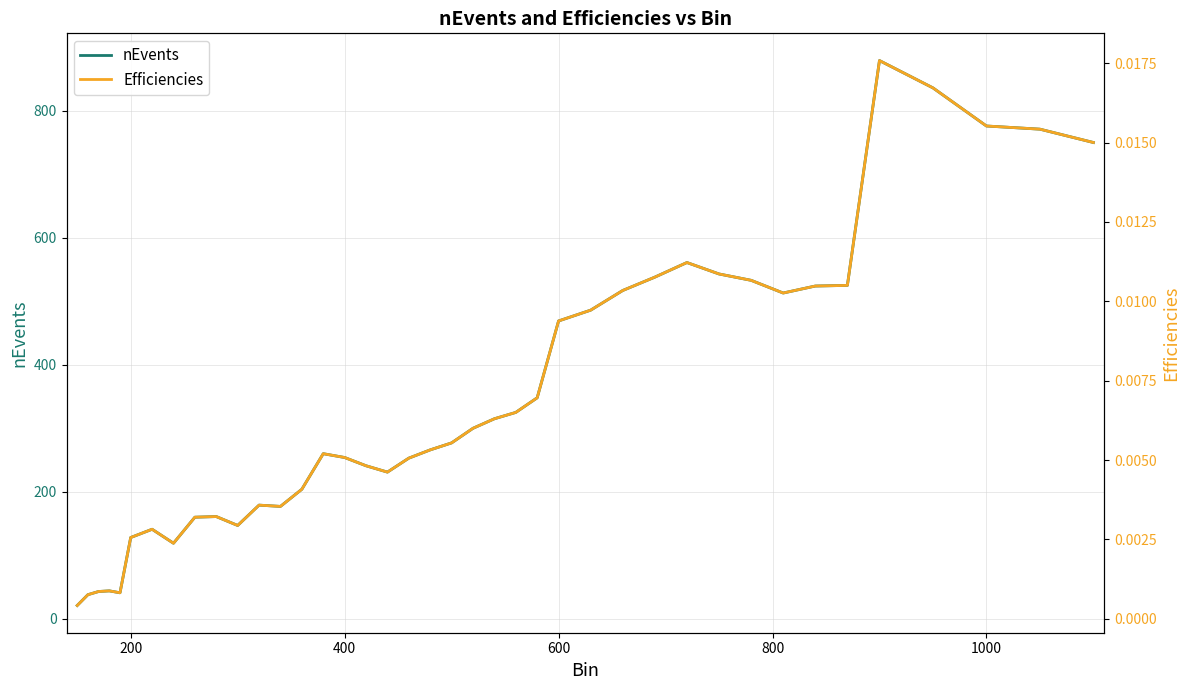

True or false: nEvents has a value of 469 at 600.

True